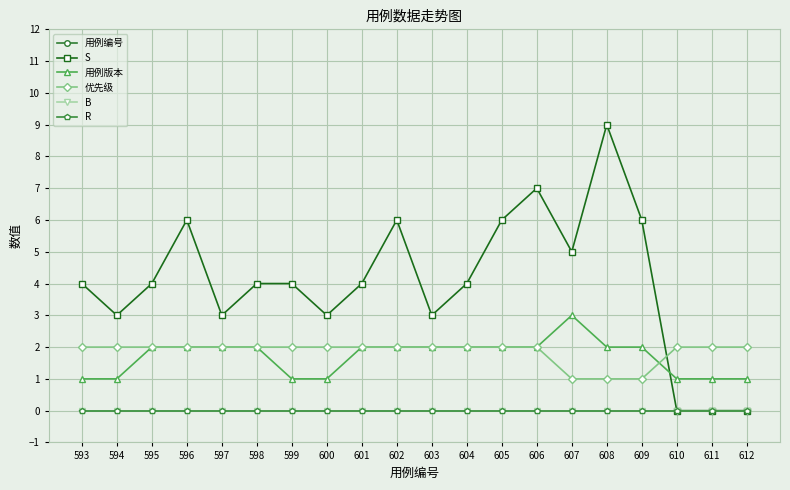

Which has a higher value, 611 or 599?

611